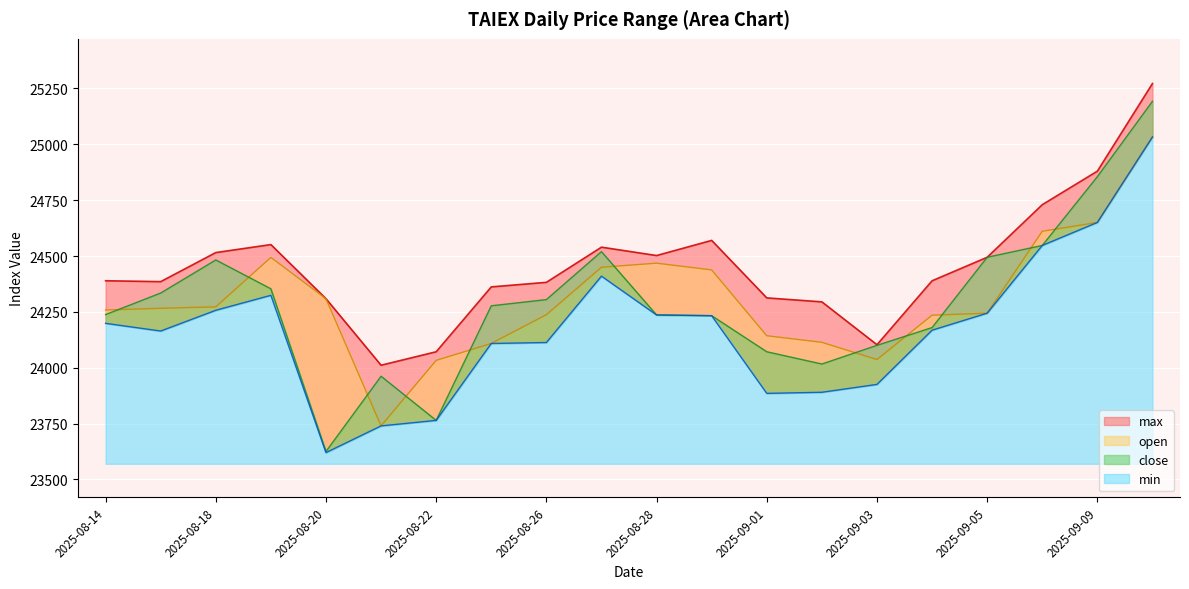

The close series shows 24482.5 at 2025-08-18. True or false?

True